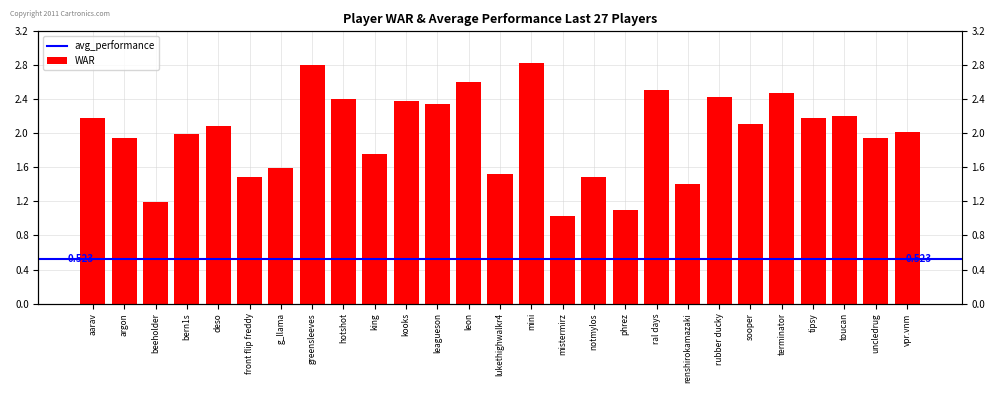

What is the ratio of the value at aarav to the value at beeholder?

1.8